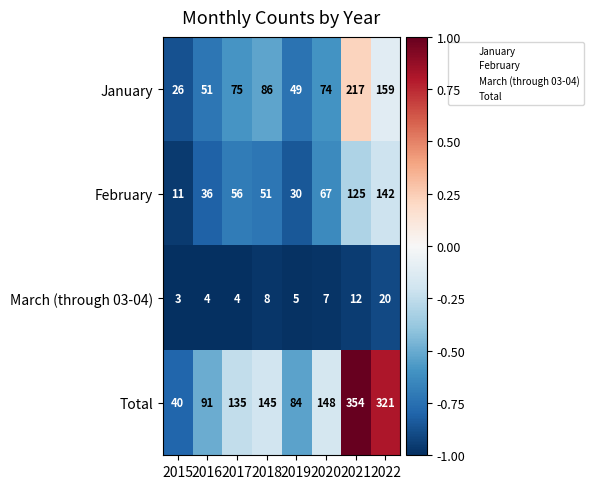

Is it true that February equals 36 at 2016?

True